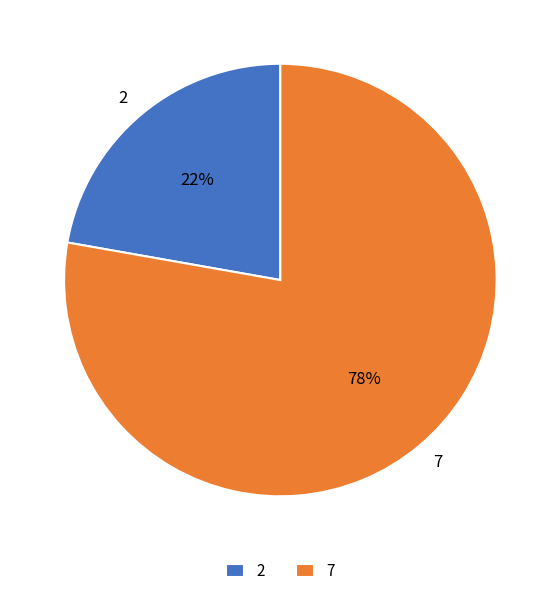

Is the sum of 7 and 2 greater than half?

Yes